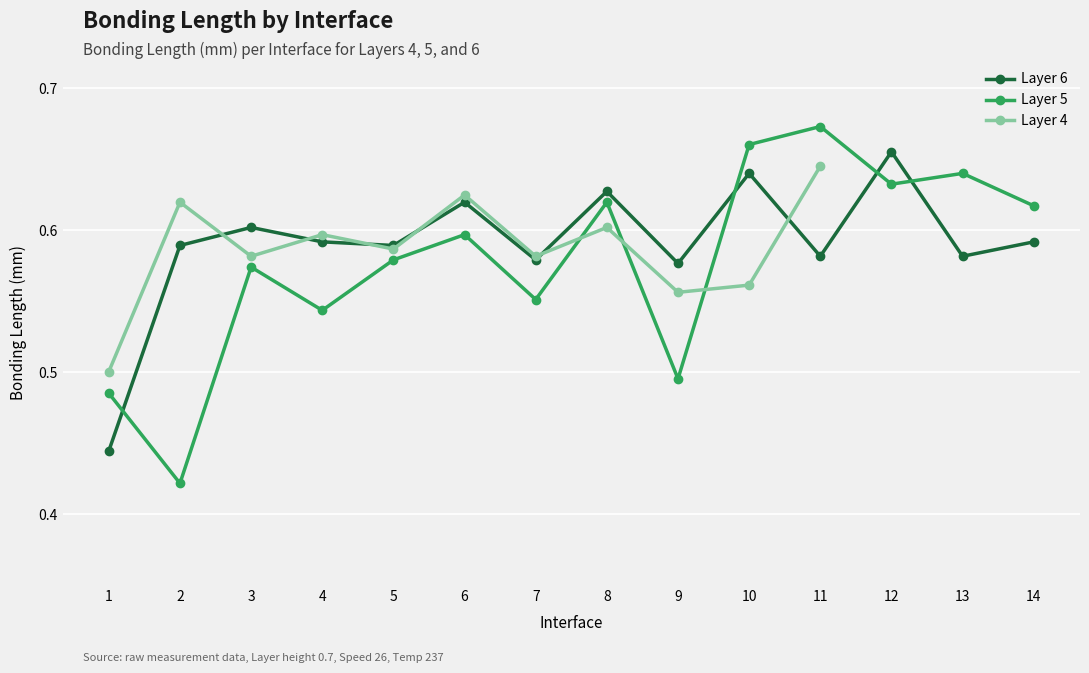

Which series has the largest range (max minus min)?

Layer 5